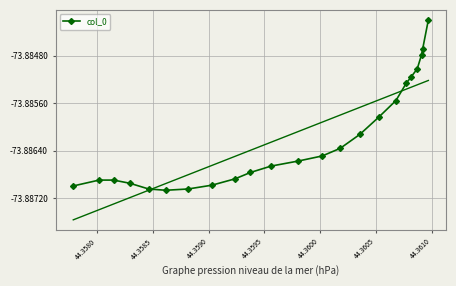

How many interior local valleys (lower than both neighbors) does the data have?

1